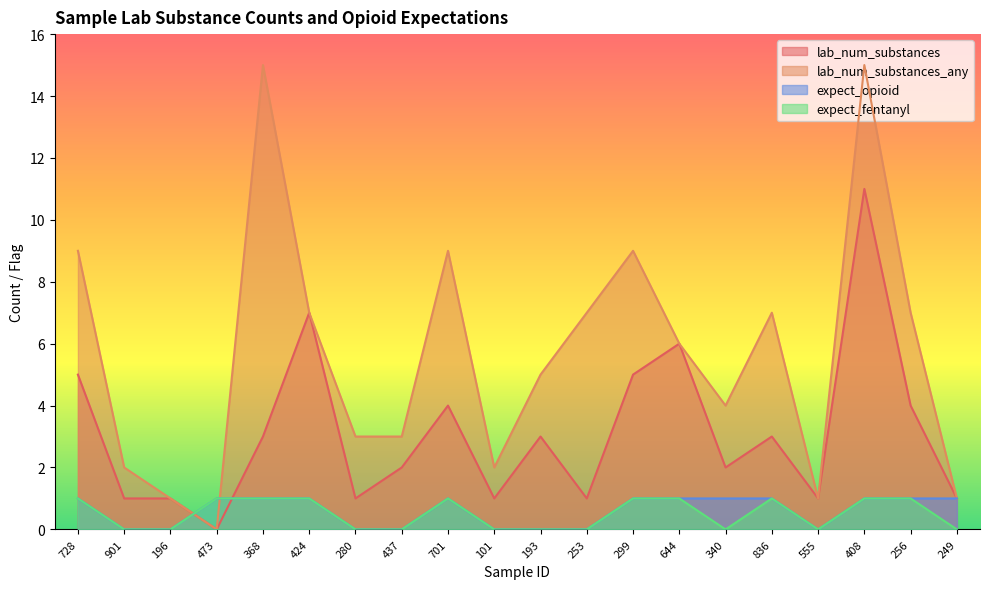

True or false: lab_num_substances and lab_num_substances_any cross at least once.

False